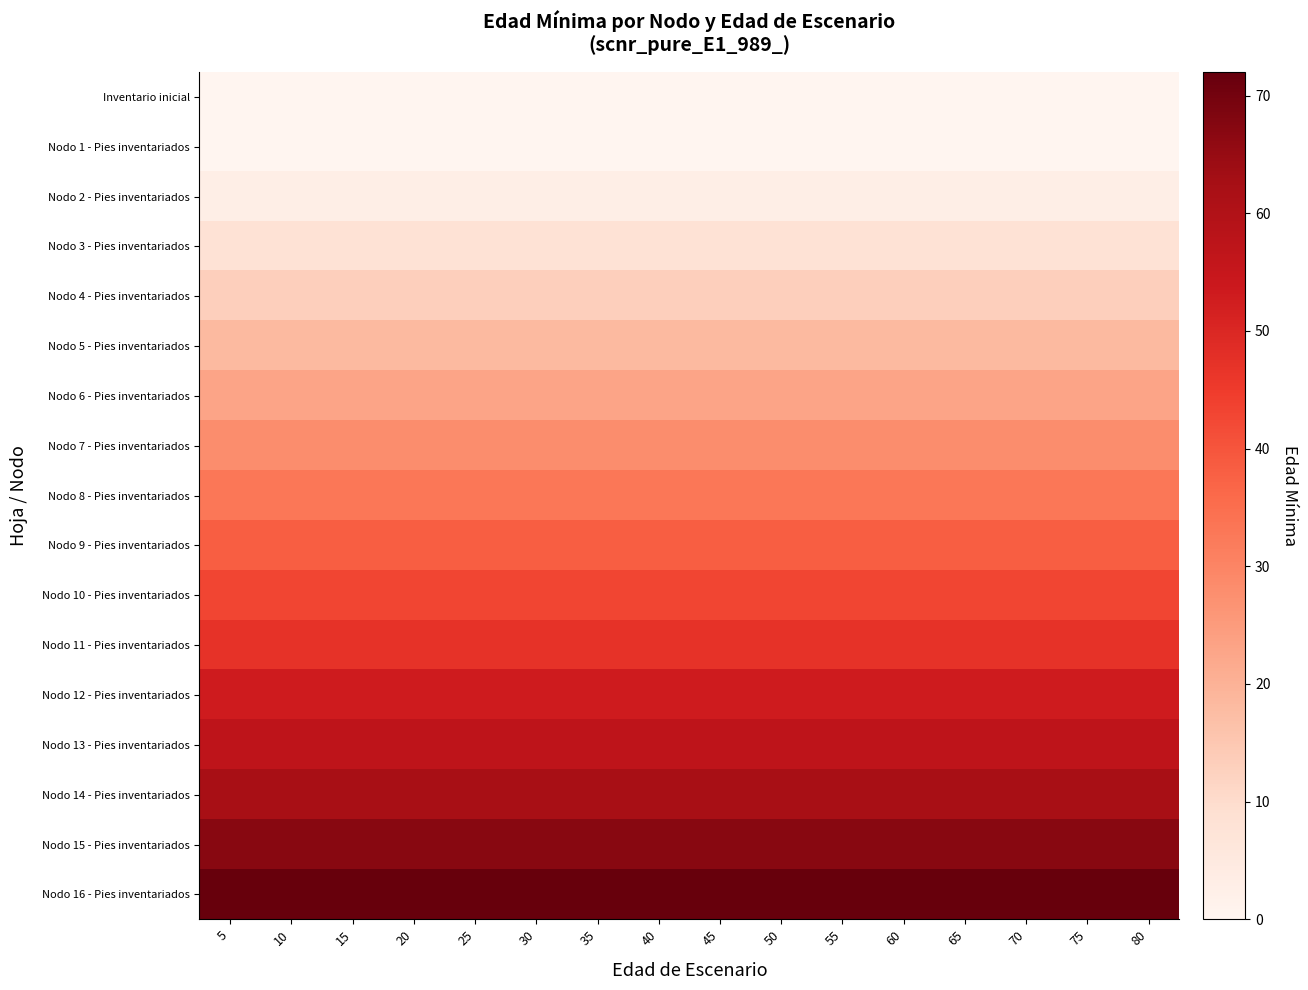

What is the total value across all series at 30?

565